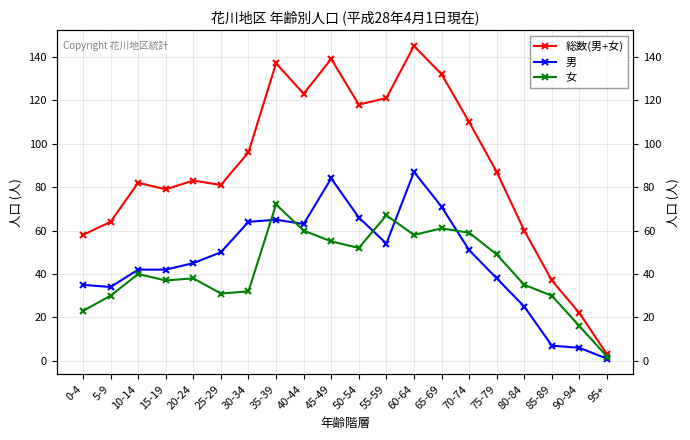

At which label is 総数(男+女) closest to 74?

15-19